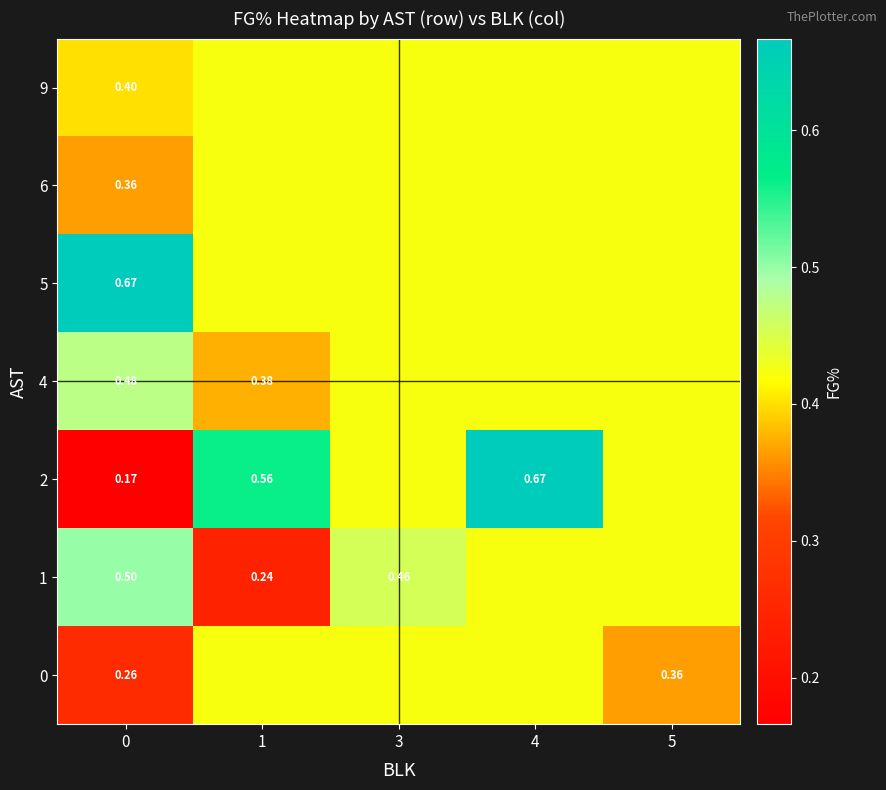

Which series has the largest range (max minus min)?

row_2